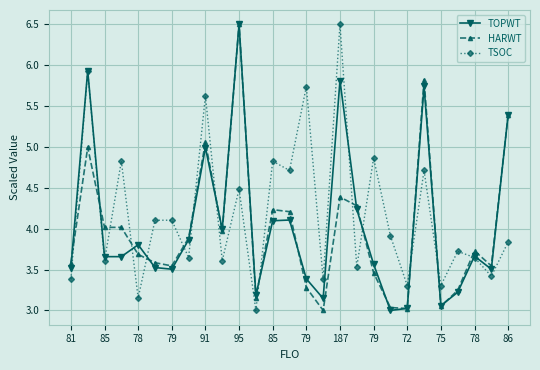

In TSOC, how many points are lower than both neighbors (excluding endpoints)?

11